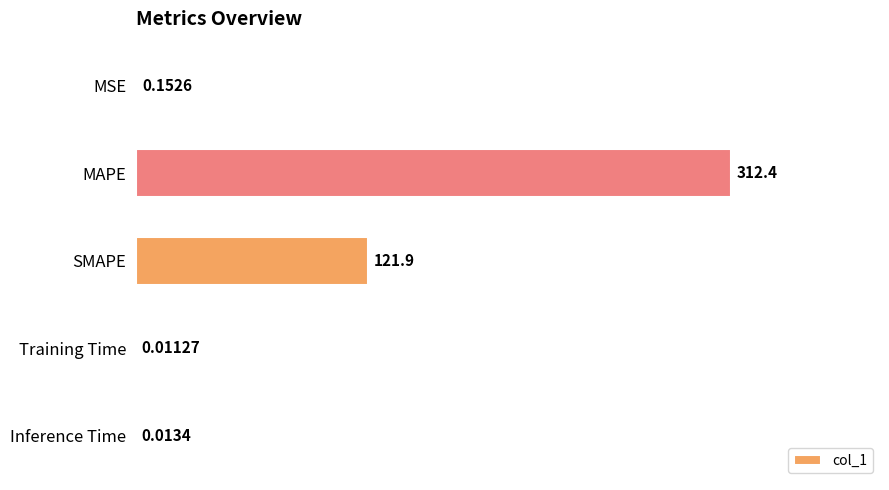

Between Training Time and MSE, which is larger?

MSE